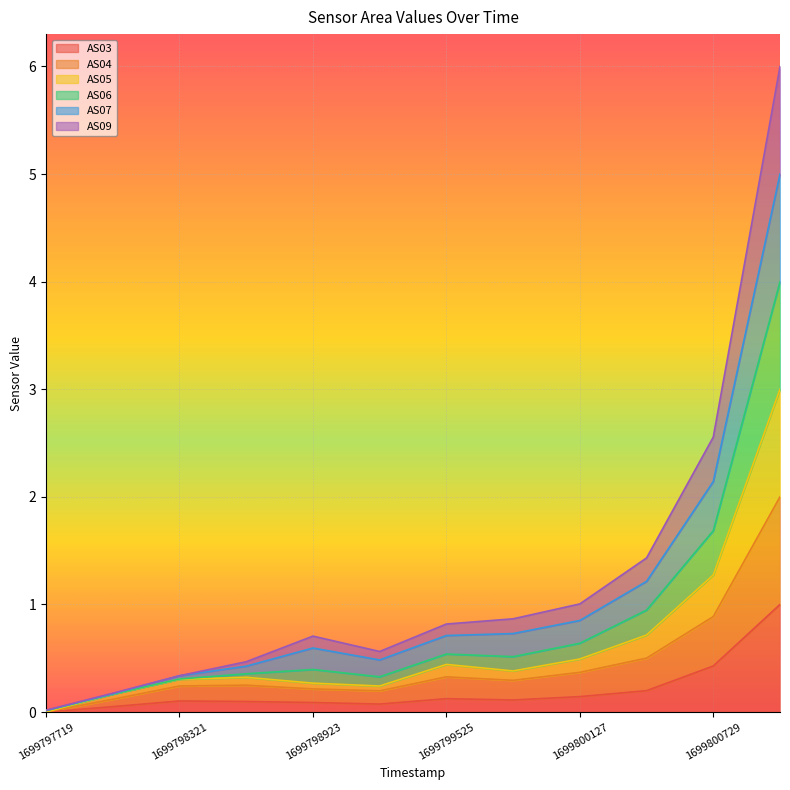

List the series in order of their overall mean, highest first.

AS06, AS07, AS09, AS05, AS04, AS03